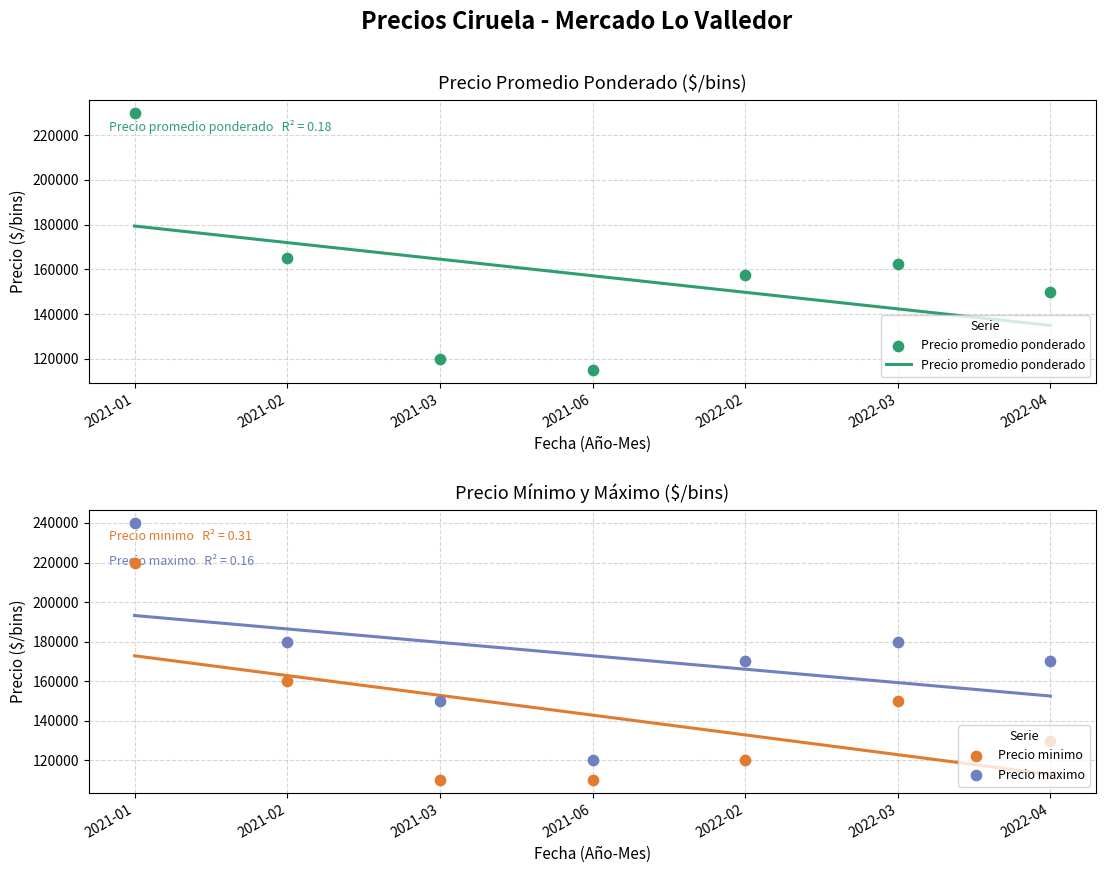

Is the value of Precio minimo at 2021-06 greater than the value of Precio promedio ponderado at 2021-03?

No